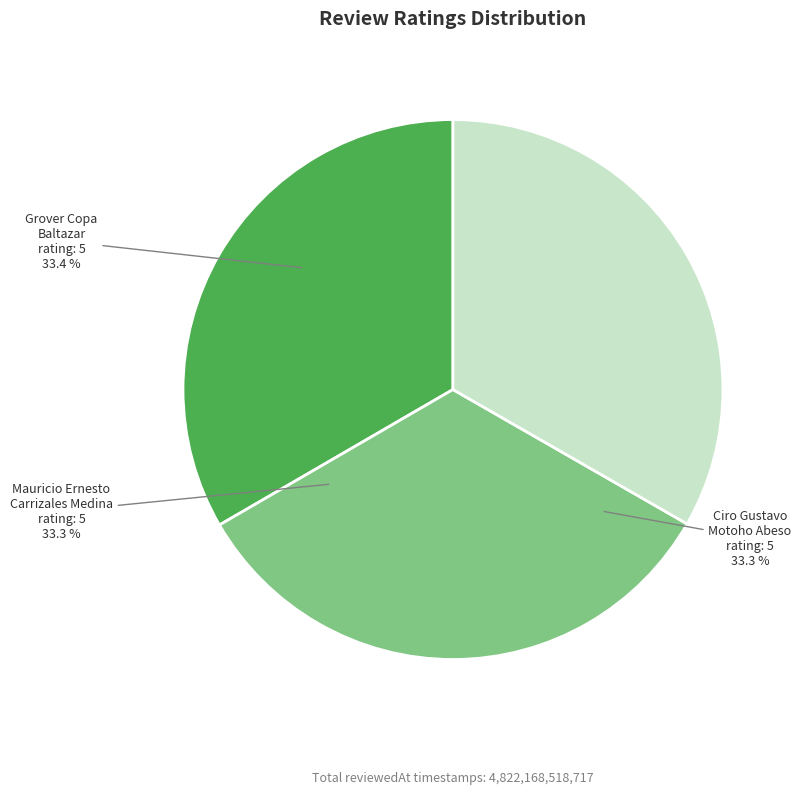

Is there a majority slice in this chart?

No